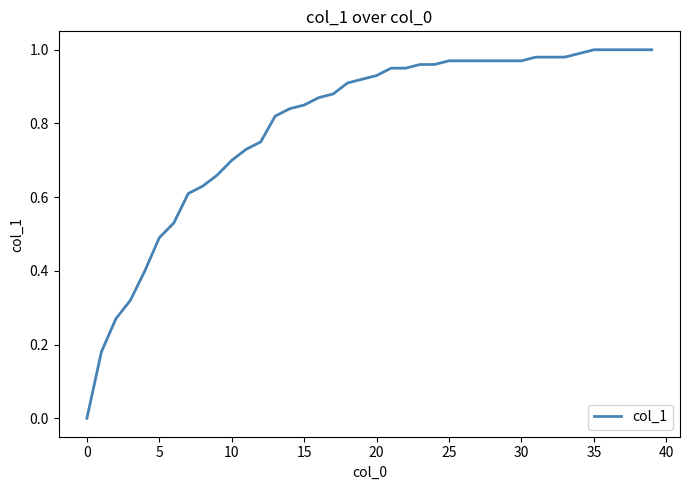

How many values exceed 0?

39